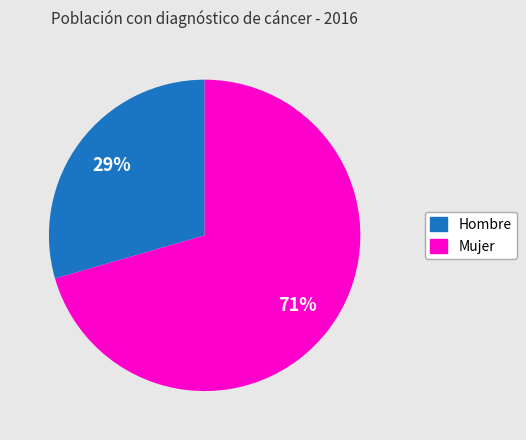

Is there any slice that represents more than half of the pie?

Yes